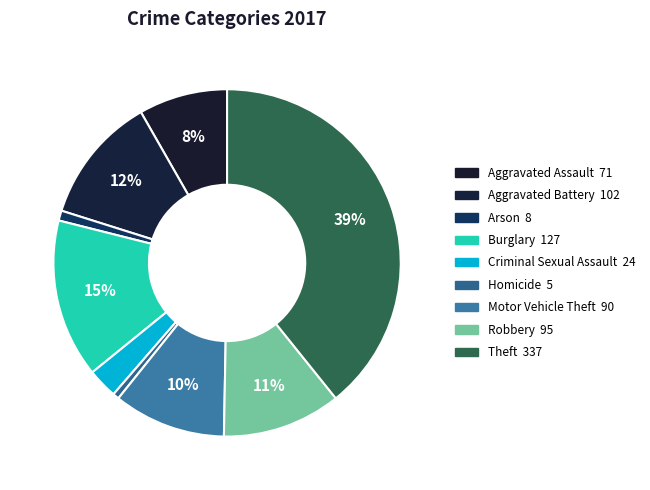

What is the smallest slice in the pie chart?

Homicide